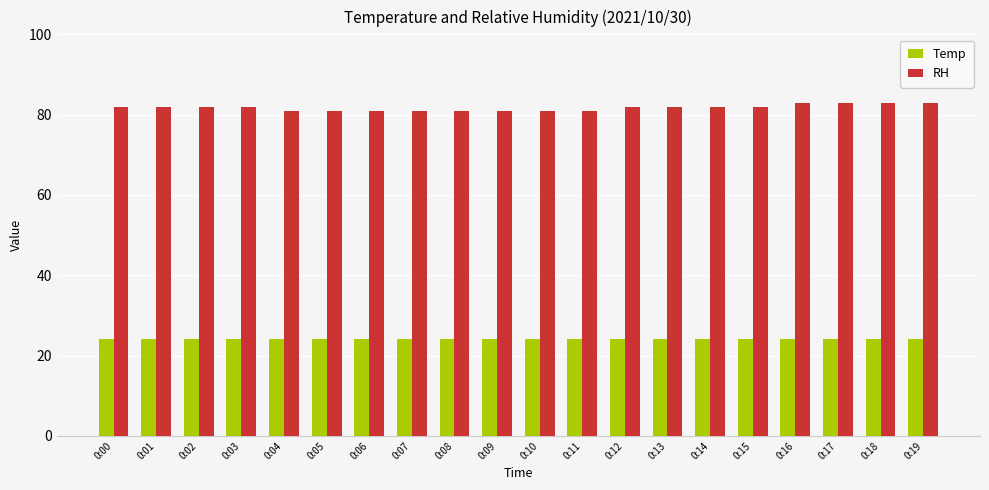

Count the number of data series in this chart.

2